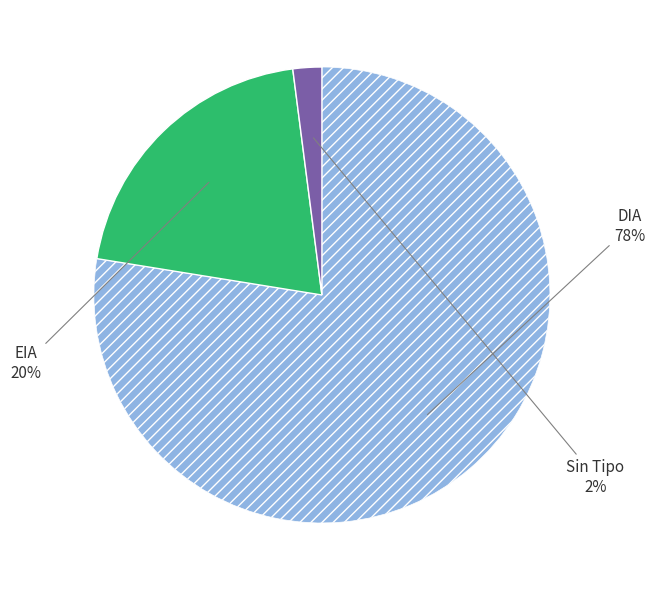

To the nearest percent, what is the difference between the largest and smallest slice percentages?

76%